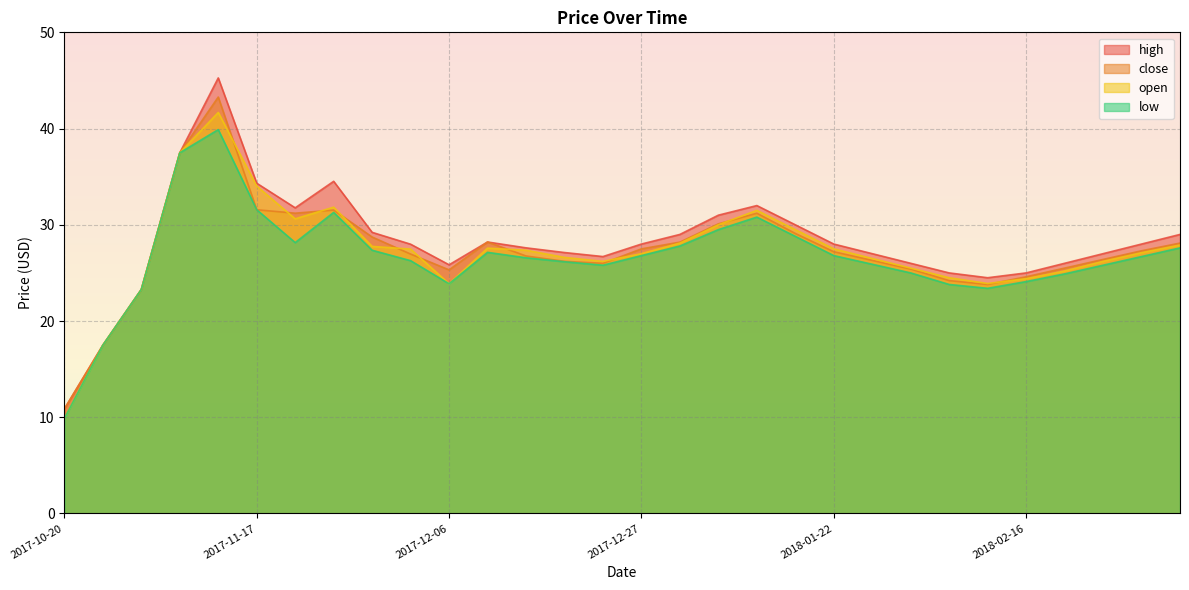

How many data points does each series have?

30